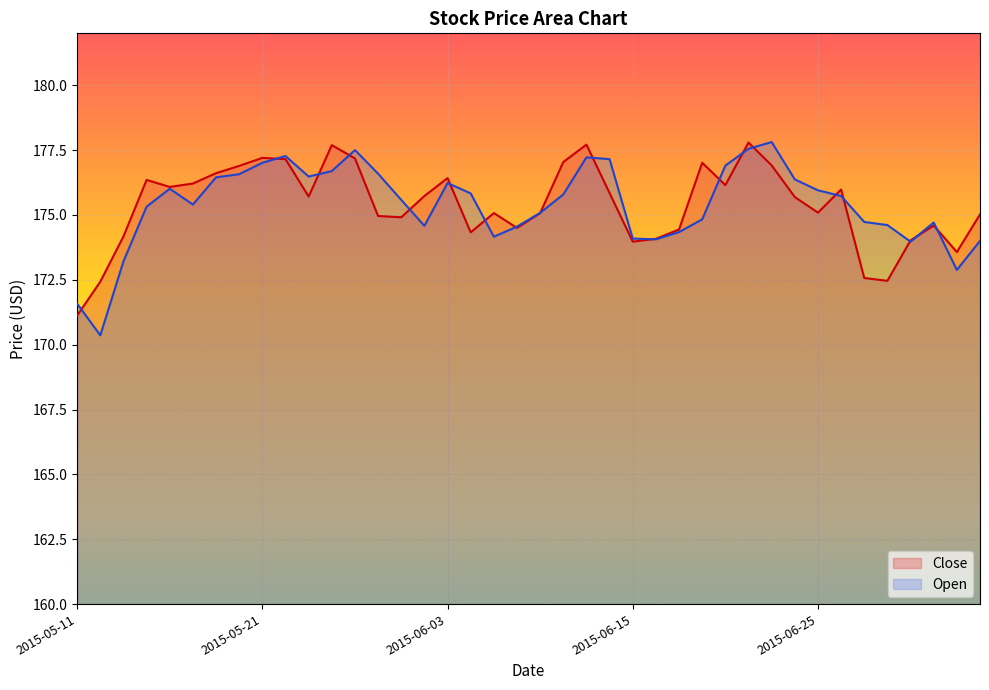

Reading left to right, extract all data points from this chart.

Close: 2015-05-11=171.1	2015-05-12=172.4	2015-05-13=174.2	2015-05-14=176.4	2015-05-15=176.1	2015-05-18=176.2	2015-05-19=176.6	2015-05-20=176.9	2015-05-21=177.2	2015-05-22=177.1	2015-05-26=175.7	2015-05-27=177.7	2015-05-28=177.2	2015-05-29=175.0	2015-06-01=174.9	2015-06-02=175.7	2015-06-03=176.4	2015-06-04=174.3	2015-06-05=175.1	2015-06-08=174.5	2015-06-09=175.1	2015-06-10=177.0	2015-06-11=177.7	2015-06-12=175.8	2015-06-15=174.0	2015-06-16=174.1	2015-06-17=174.4	2015-06-18=177.0	2015-06-19=176.1	2015-06-22=177.8	2015-06-23=176.9	2015-06-24=175.7	2015-06-25=175.1	2015-06-26=176.0	2015-06-29=172.6	2015-06-30=172.5	2015-07-01=174.0	2015-07-02=174.6	2015-07-06=173.6	2015-07-07=175.0
Open: 2015-05-11=171.6	2015-05-12=170.4	2015-05-13=173.2	2015-05-14=175.3	2015-05-15=176.0	2015-05-18=175.4	2015-05-19=176.4	2015-05-20=176.6	2015-05-21=177.0	2015-05-22=177.3	2015-05-26=176.5	2015-05-27=176.7	2015-05-28=177.5	2015-05-29=176.6	2015-06-01=175.6	2015-06-02=174.6	2015-06-03=176.2	2015-06-04=175.8	2015-06-05=174.2	2015-06-08=174.6	2015-06-09=175.1	2015-06-10=175.8	2015-06-11=177.2	2015-06-12=177.1	2015-06-15=174.1	2015-06-16=174.1	2015-06-17=174.3	2015-06-18=174.8	2015-06-19=176.9	2015-06-22=177.6	2015-06-23=177.8	2015-06-24=176.4	2015-06-25=175.9	2015-06-26=175.7	2015-06-29=174.7	2015-06-30=174.6	2015-07-01=174.0	2015-07-02=174.7	2015-07-06=172.9	2015-07-07=174.0